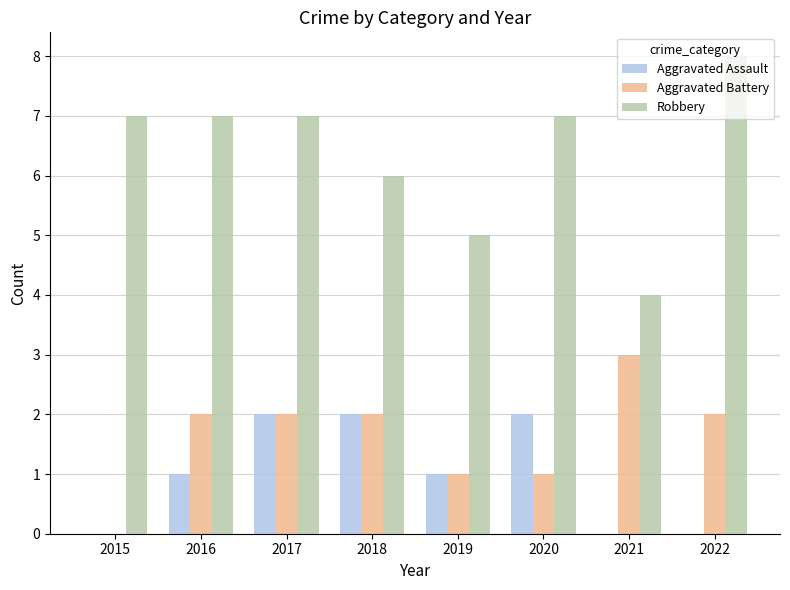

At which category is the sum across all series the highest?

2017